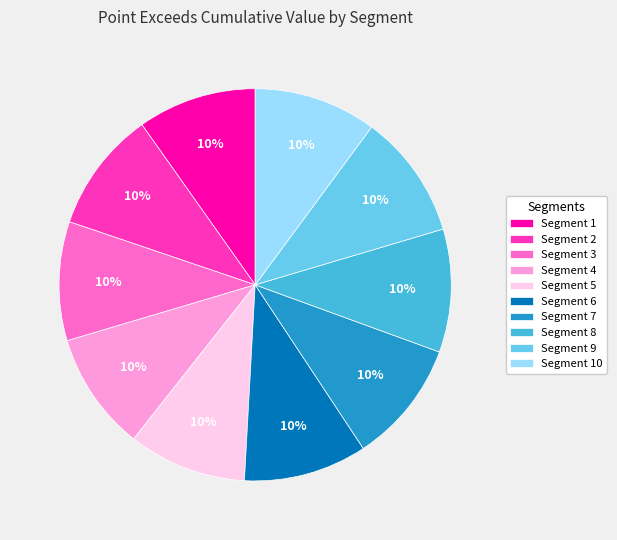

True or false: Segment 6 accounts for 10% of the total.

True